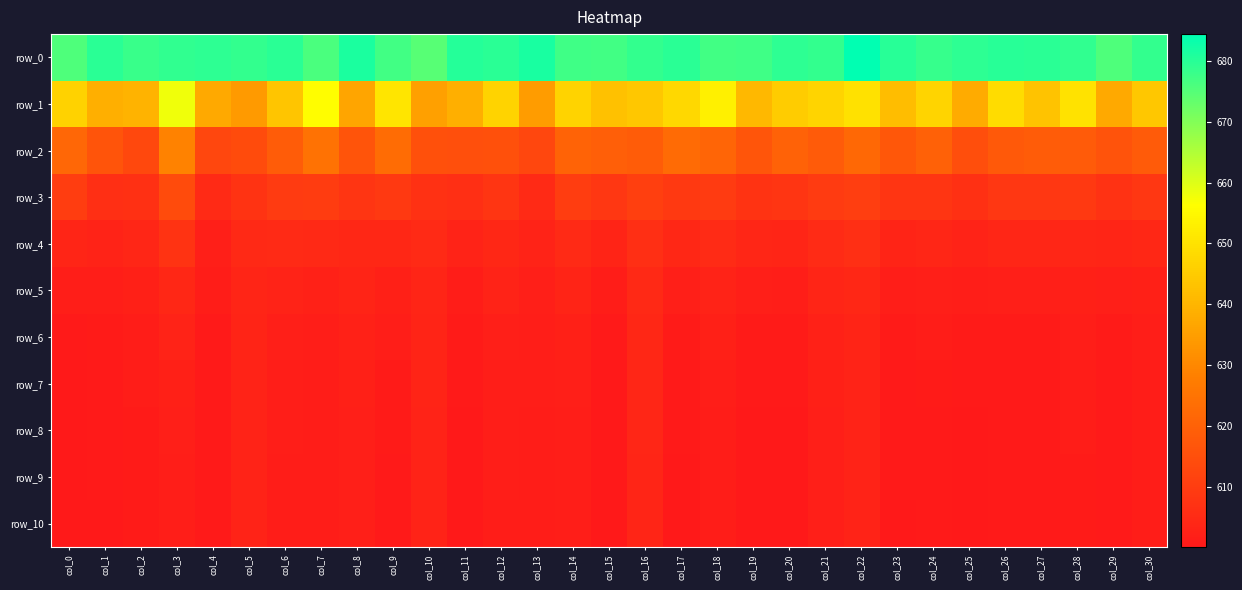

Rank the series by their maximum value, from highest to lowest.

row_0, row_1, row_2, row_3, row_4, row_5, row_6, row_7, row_8, row_9, row_10